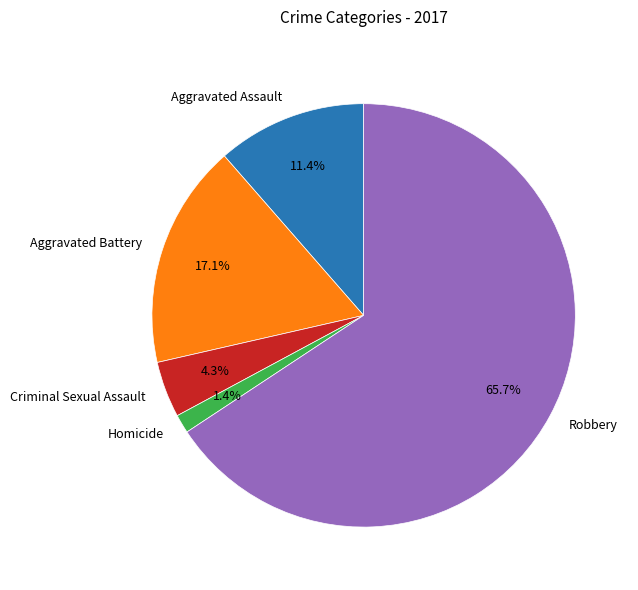

To the nearest percent, what percentage of the pie is Aggravated Battery?

17%